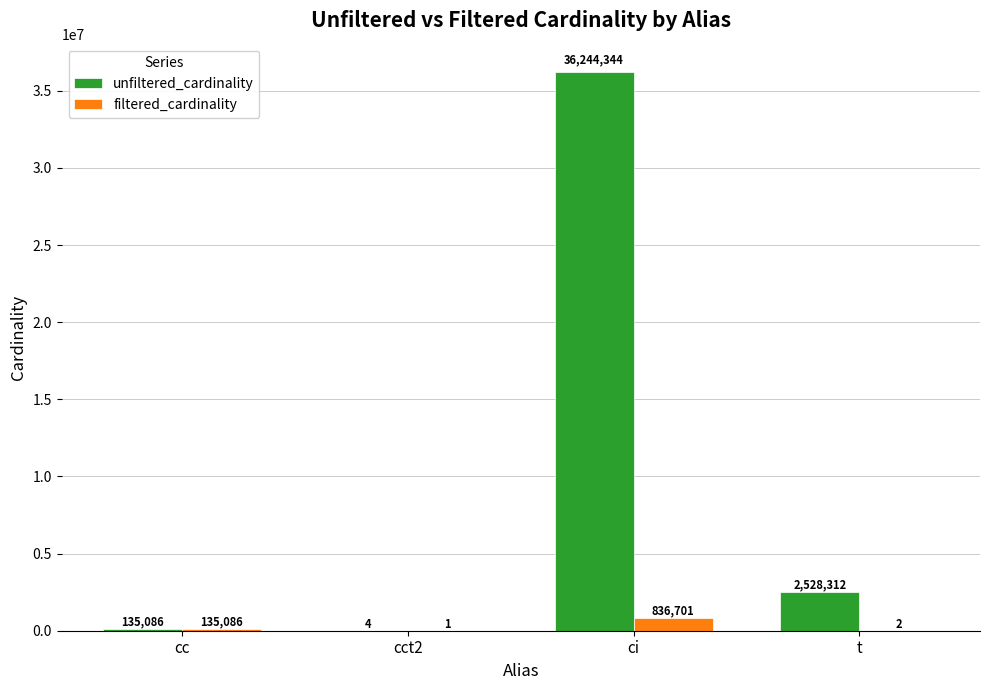

Between cct2 and ci, which series saw the biggest shift?

unfiltered_cardinality